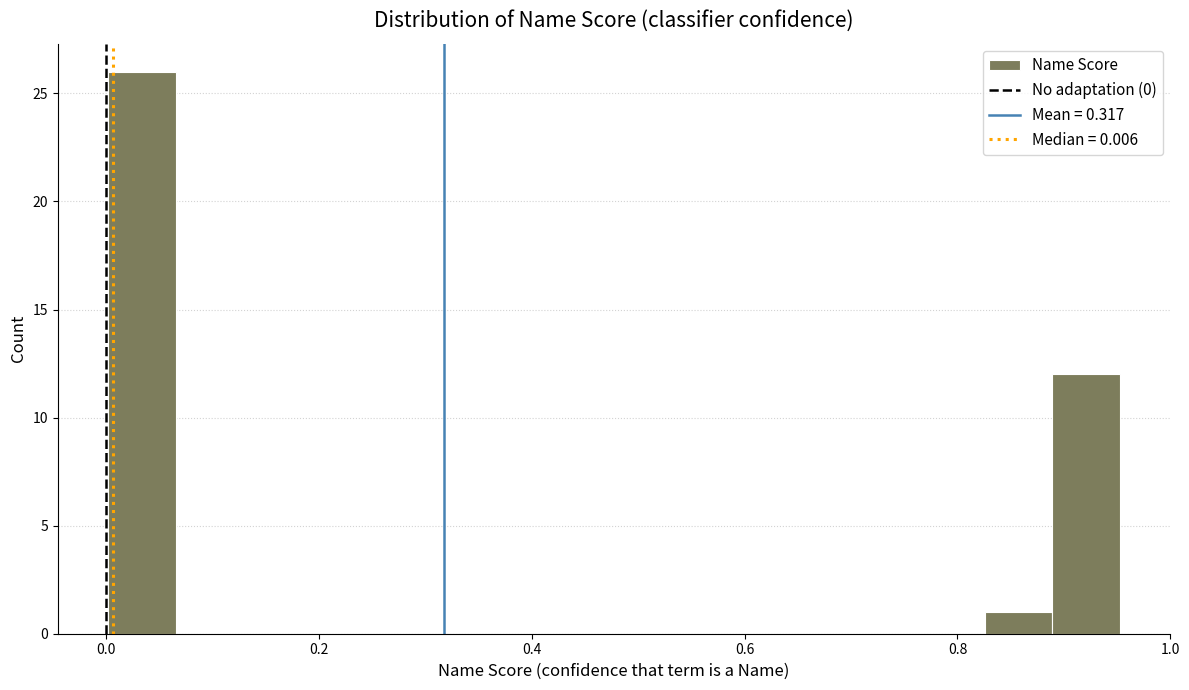

Read against the x-axis, roughly where is the centre of the tallest bar?

0.04